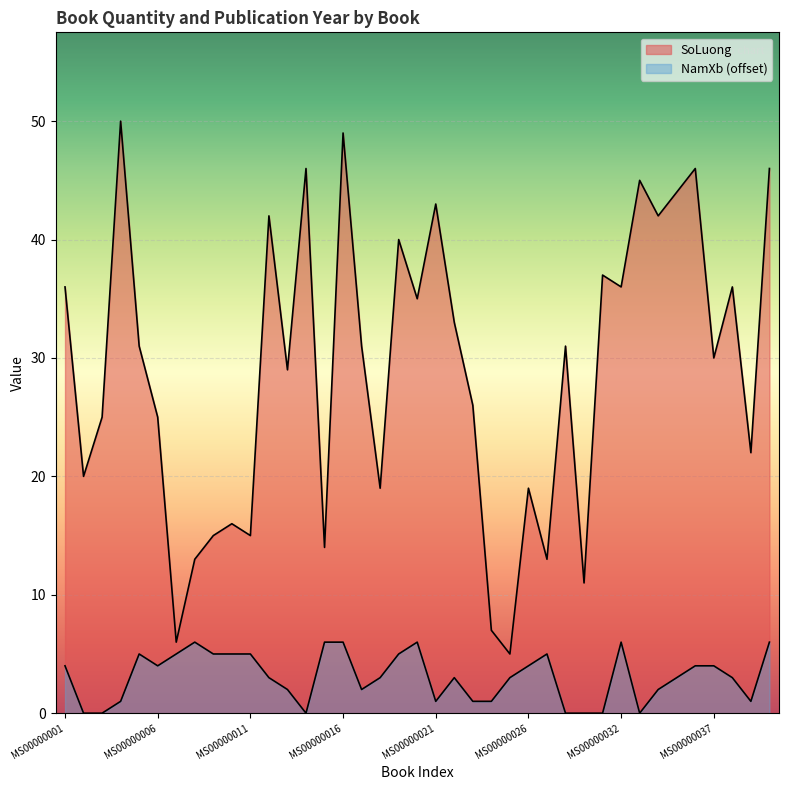

What is the highest value of the SoLuong series?

50